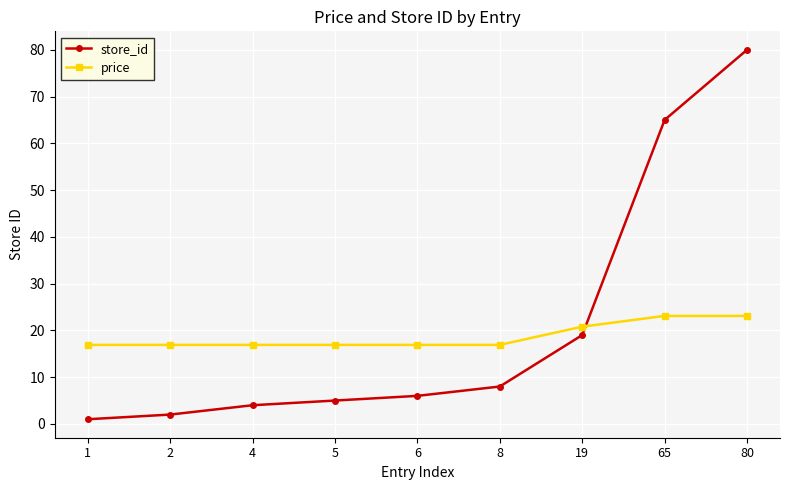

At how many categories does at least one series exceed 16?

9